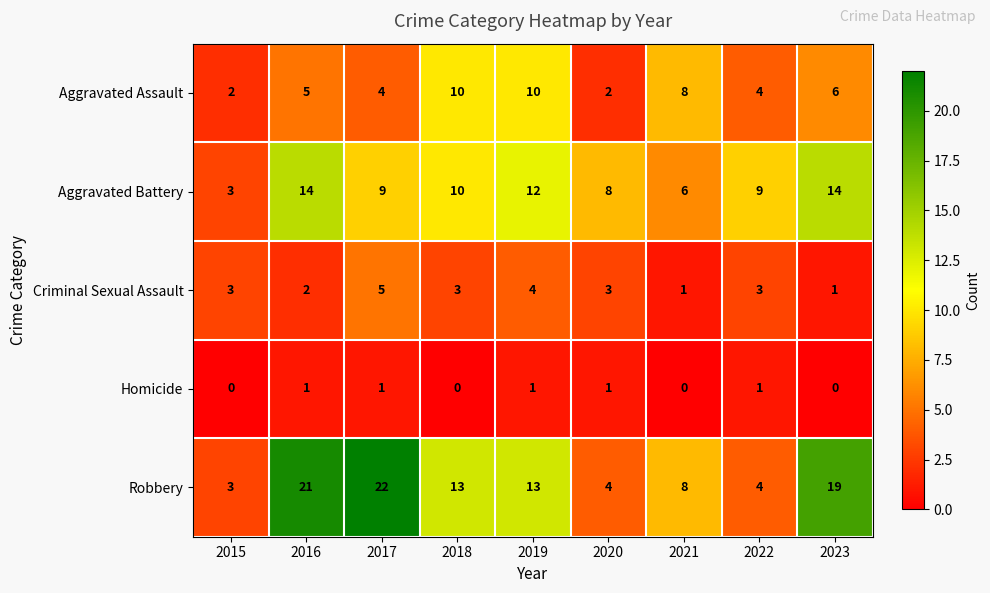

At which category is the sum across all series the highest?

2016